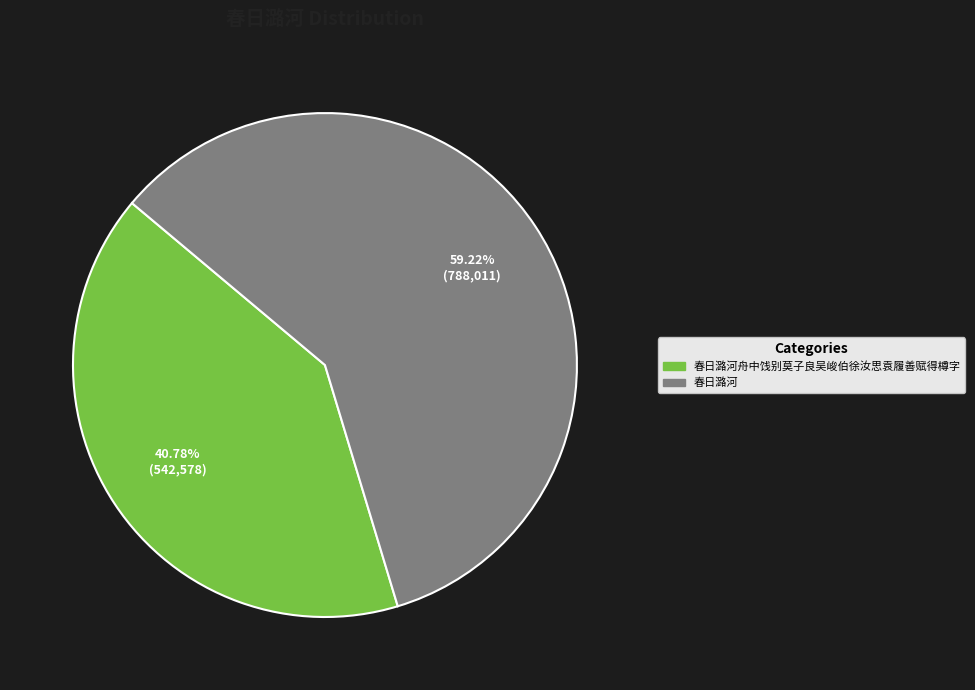

Which category has the biggest portion of the pie?

春日潞河